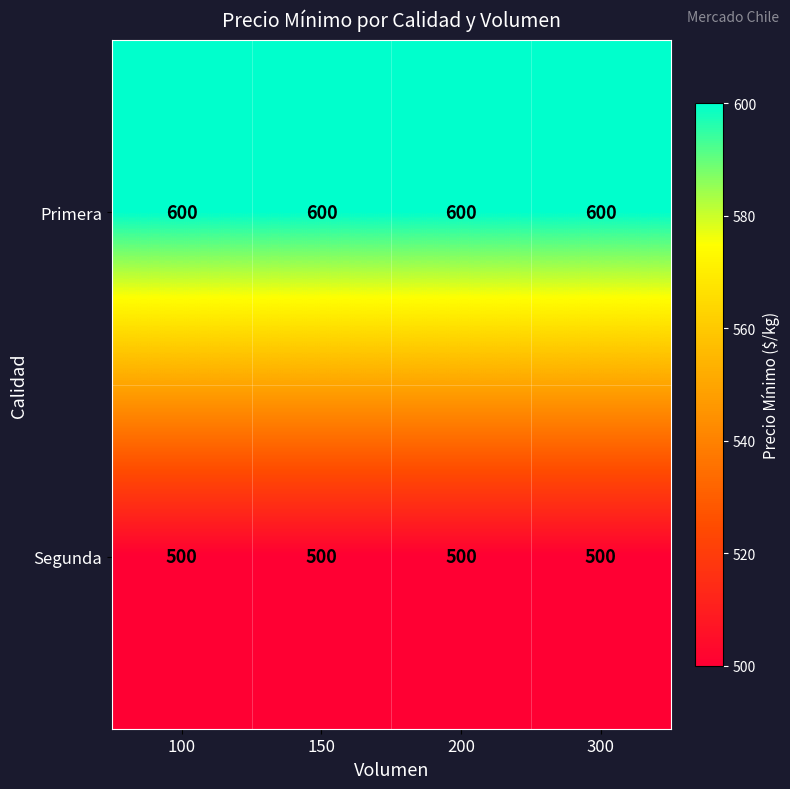

What is the approximate value of Segunda at 150?

500